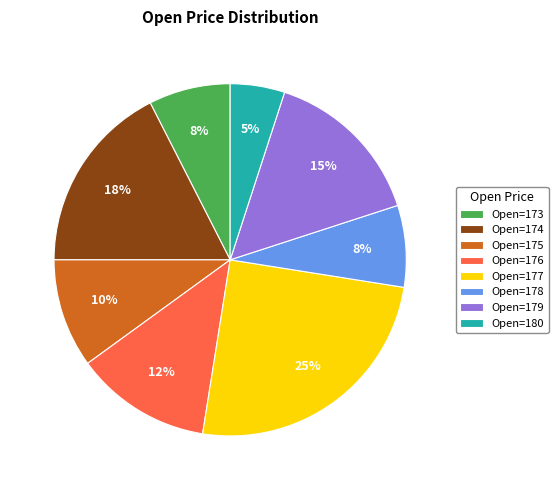

Is Open=173 the majority of the pie?

No